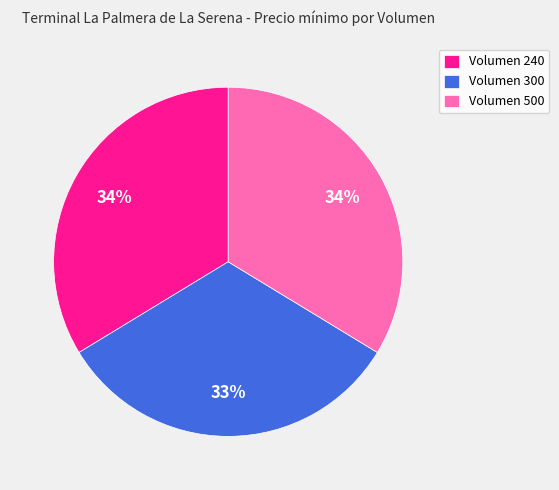

Which slice is the smallest?

Volumen 300